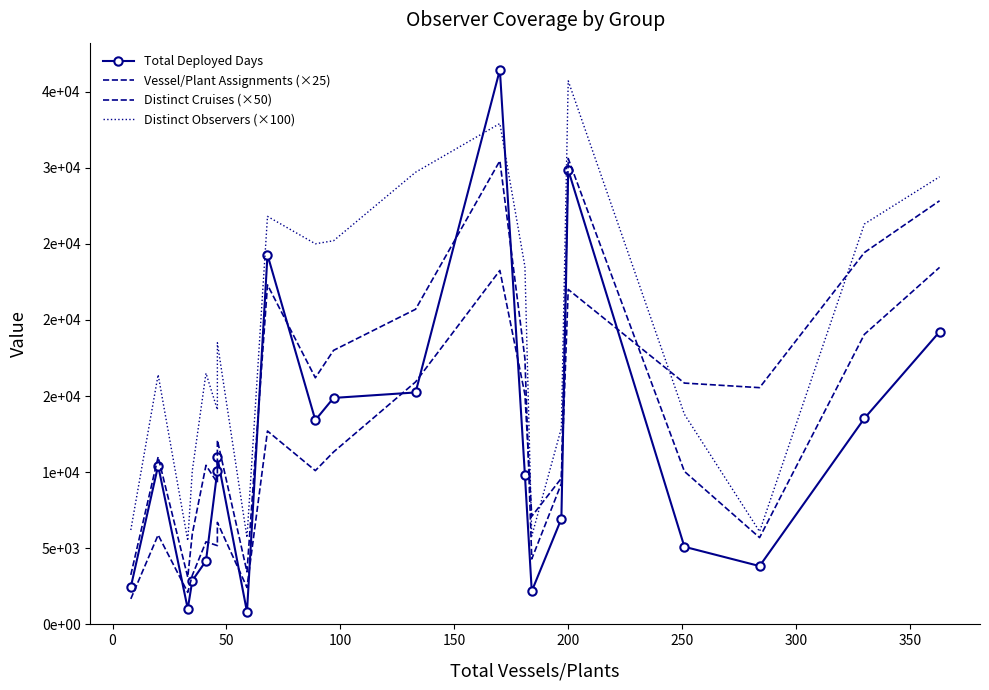

List the series in order of their peak value, highest first.

Total Deployed Days, Distinct Observers (×100), Distinct Cruises (×50), Vessel/Plant Assignments (×25)